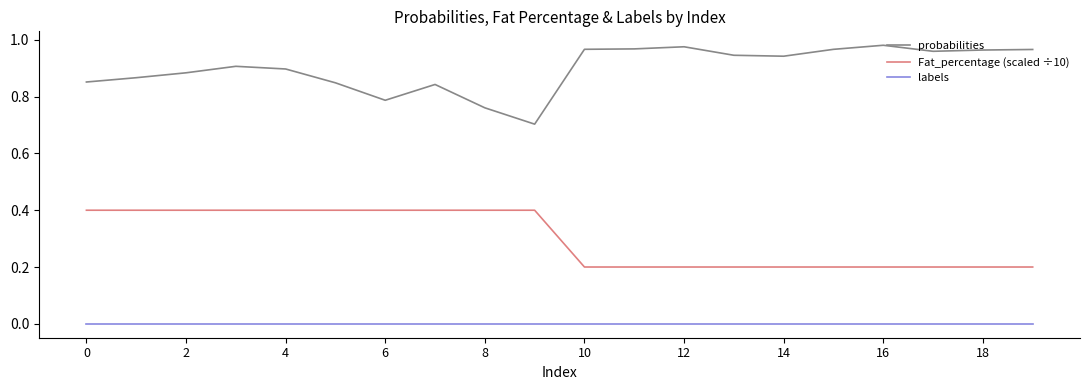

Which series has the largest range (max minus min)?

probabilities